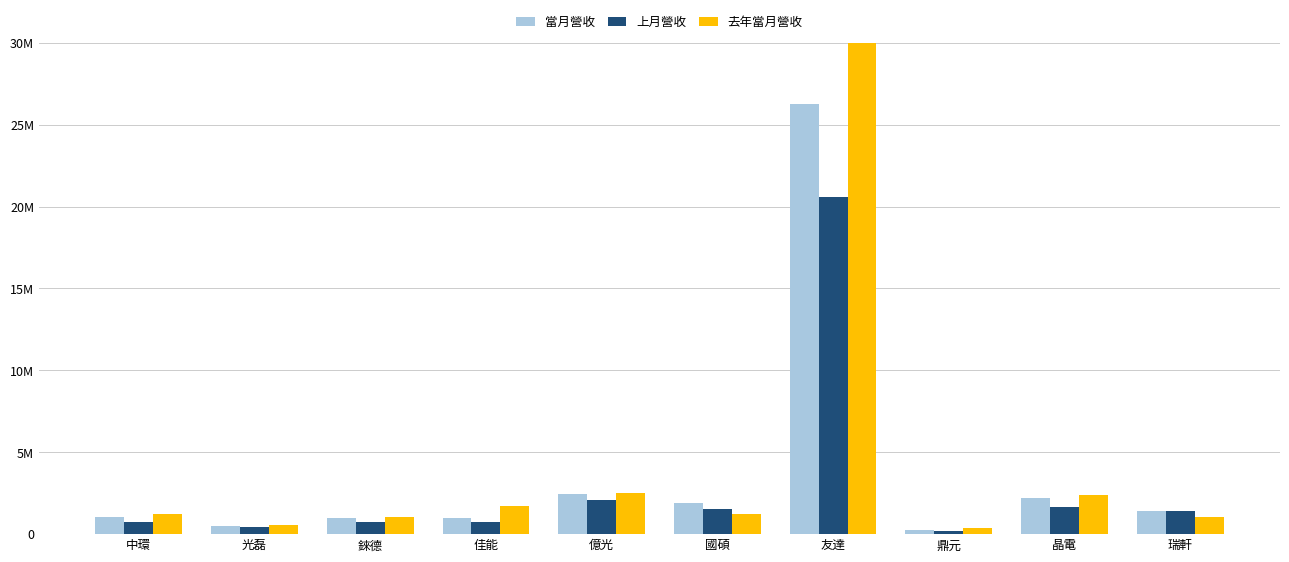

How many series are shown in this chart?

3